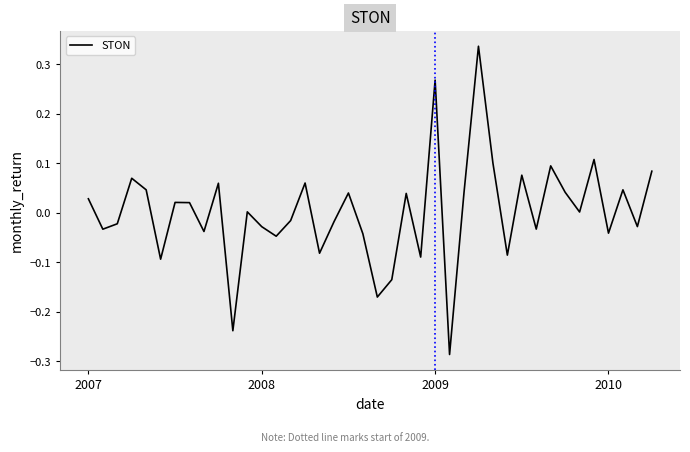

What is the maximum value shown in the chart?

0.3